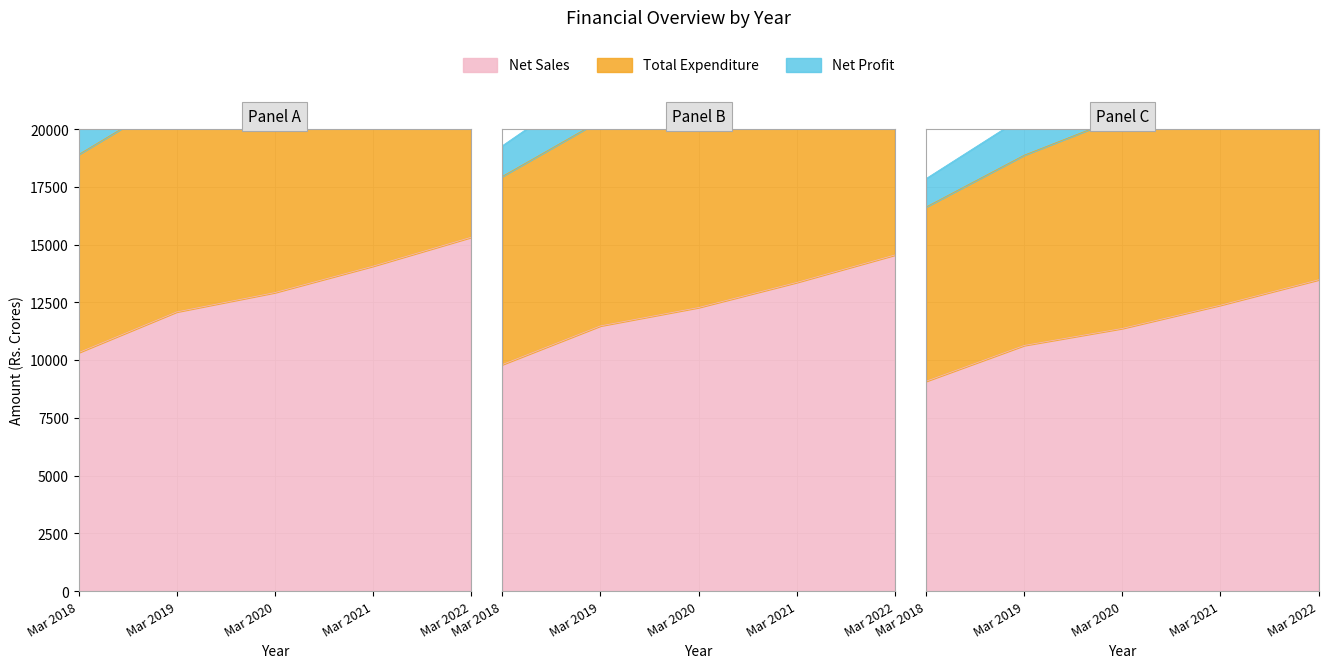

The value of Net Sales at Mar 2018 is 10322.3. True or false?

True